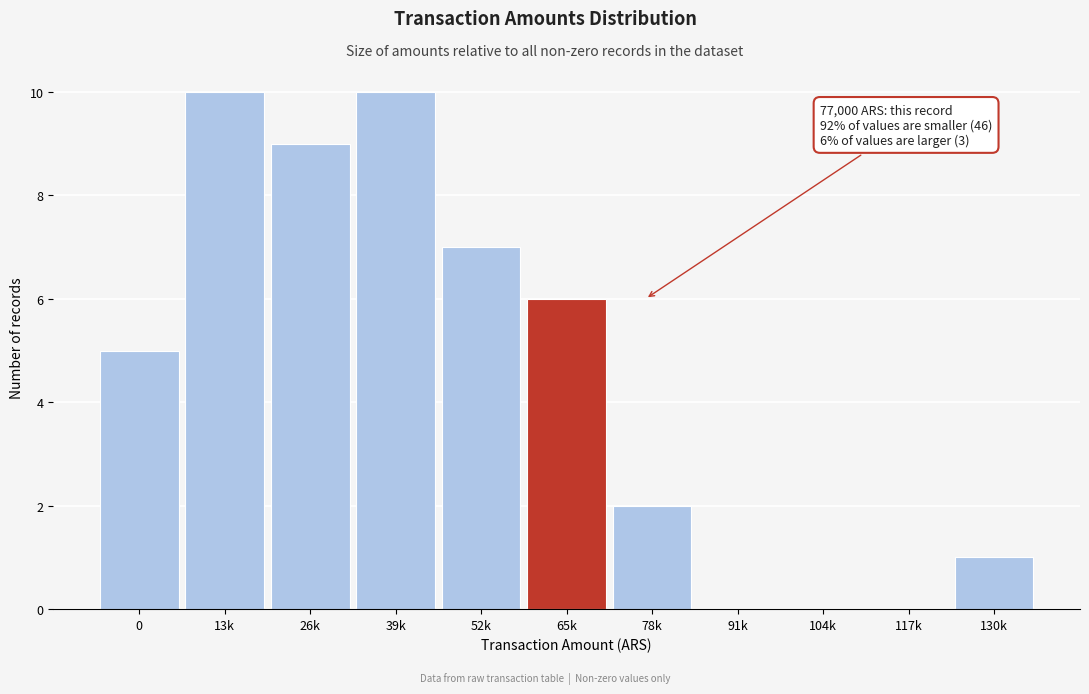

Reading left to right, transcribe all the data shown in this chart.

0=5	13k=10	26k=9	39k=10	52k=7	65k=6	78k=2	91k=0	104k=0	117k=0	130k=1